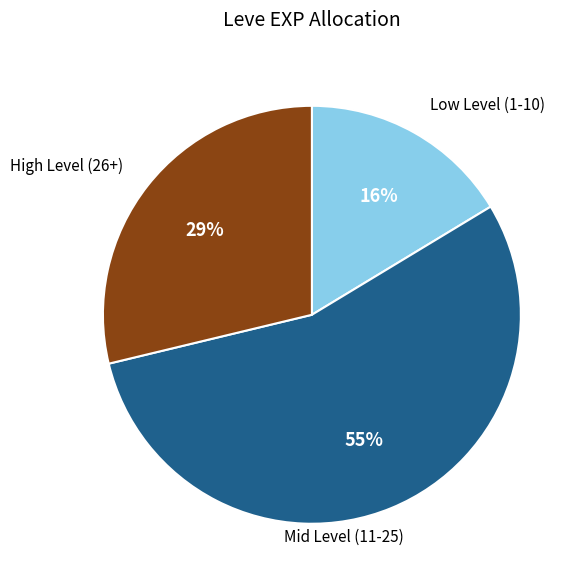

To the nearest percent, what is the difference between the largest and smallest slice percentages?

39%